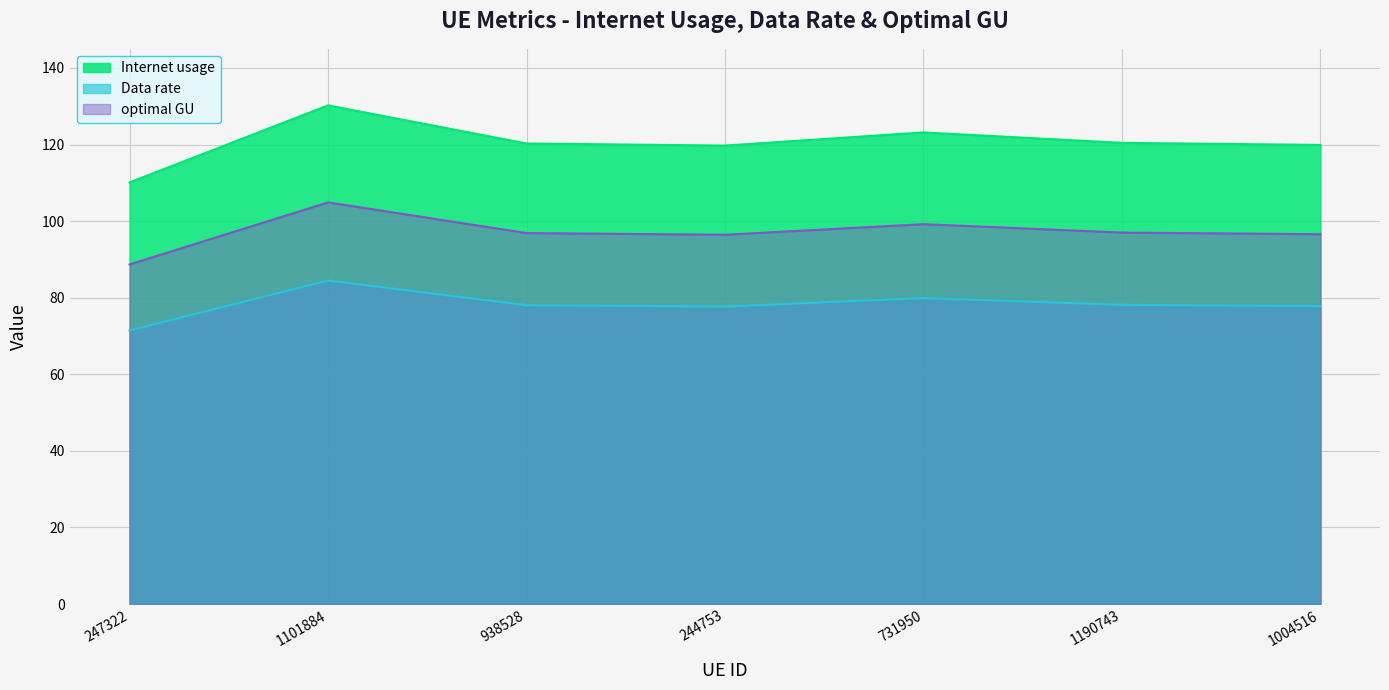

The value of Data rate at 247322 is 69.2. True or false?

False